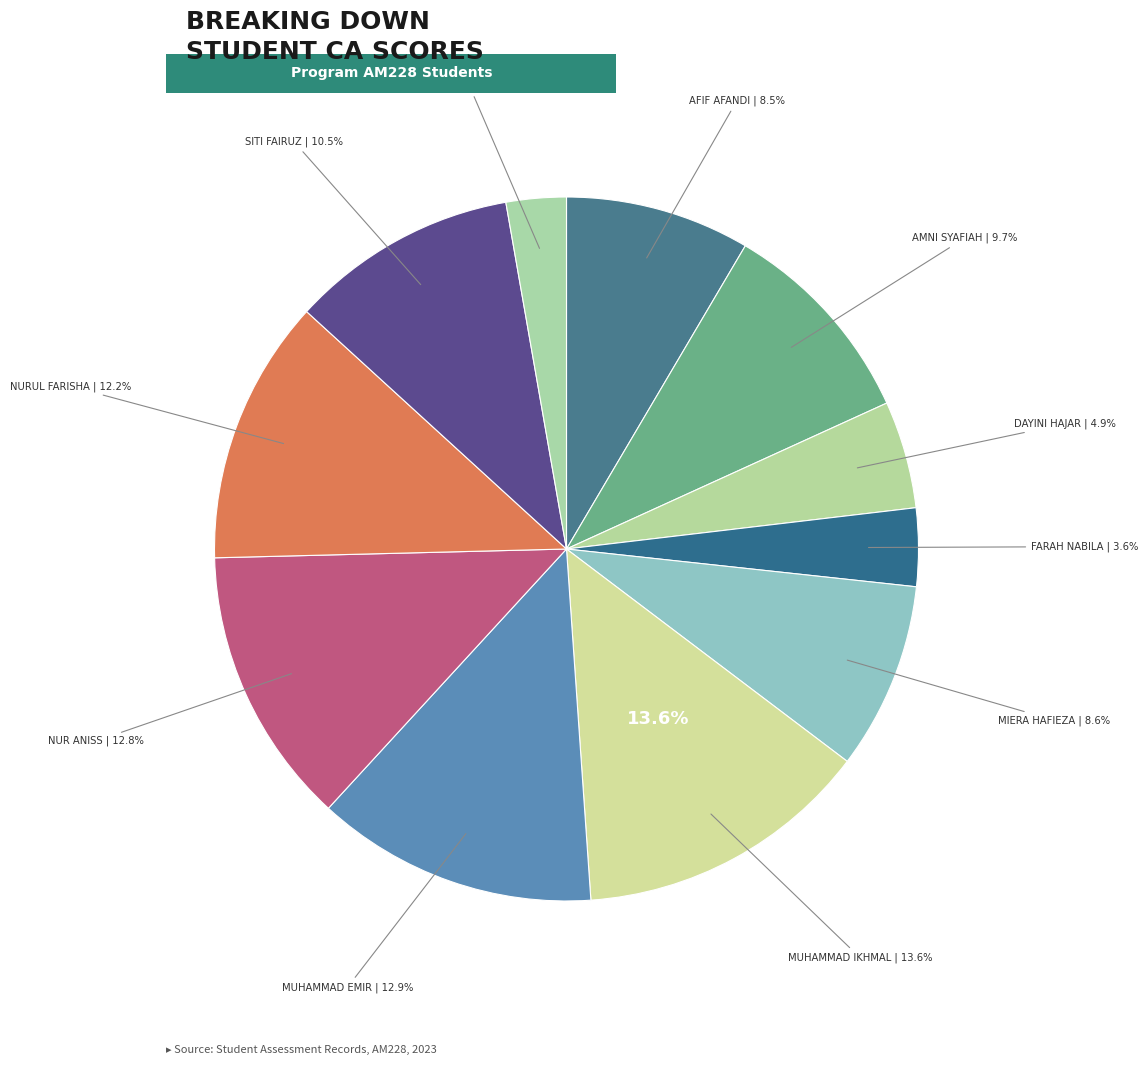

The FARAH NABILA slice represents 4% of the pie. True or false?

True